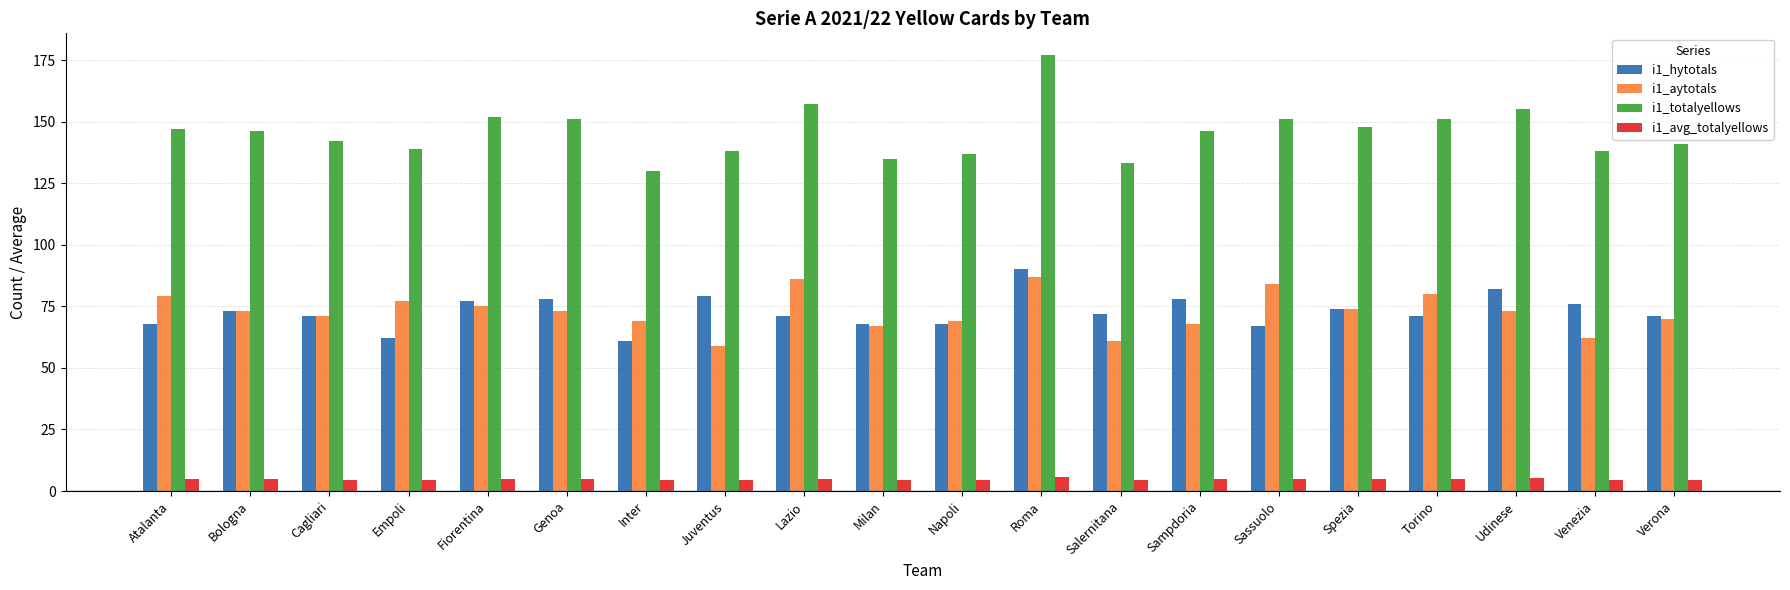

What is the difference between the second highest and minimum values in the i1_hytotals series?

21.0